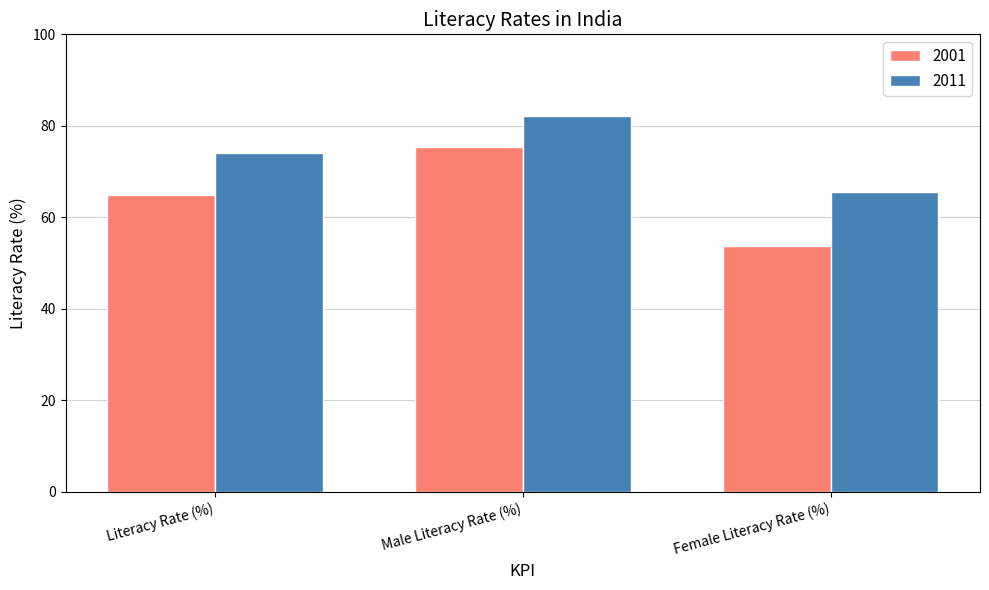

List the series in order of their overall mean, lowest first.

2001, 2011